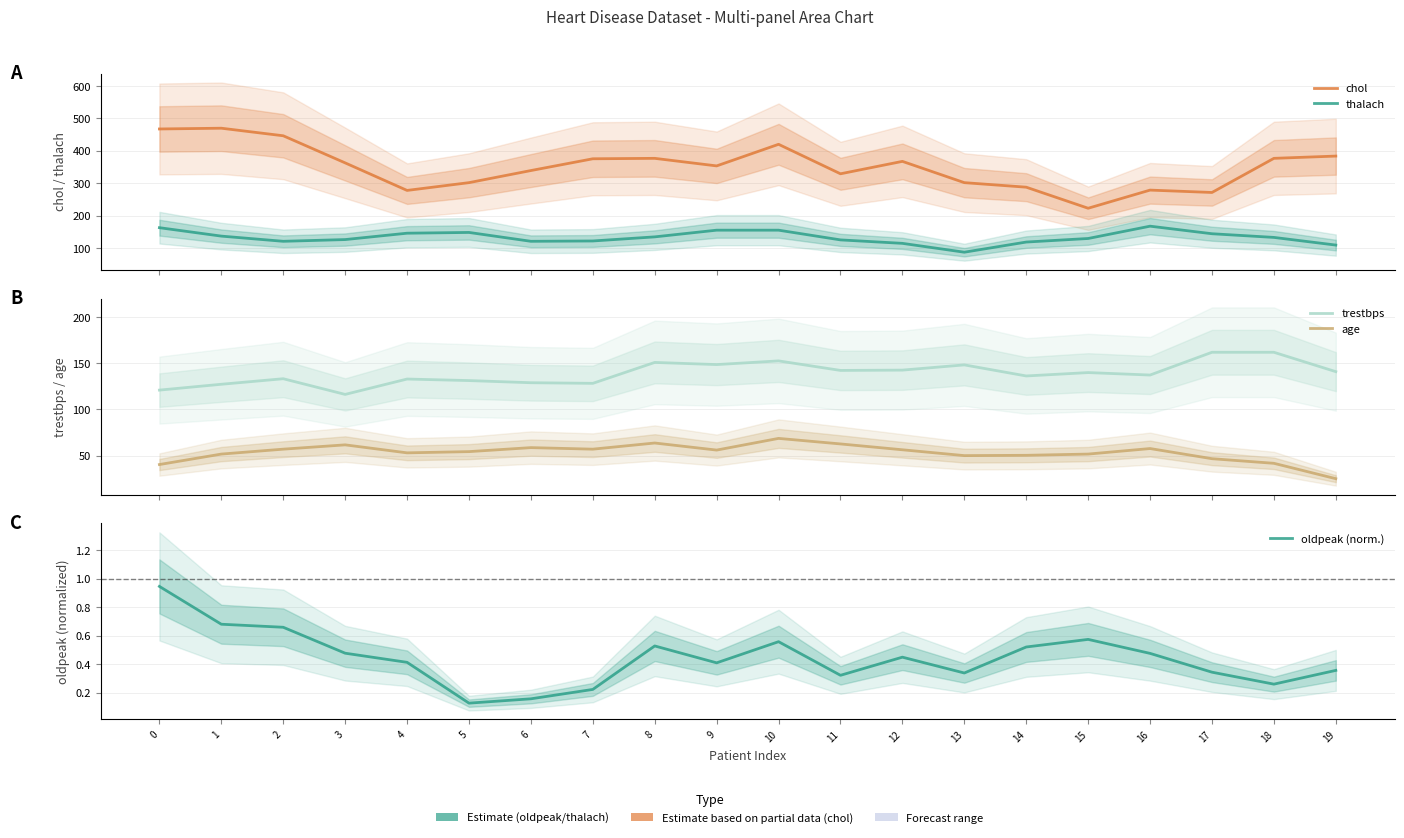

Which series has the largest range (max minus min)?

chol